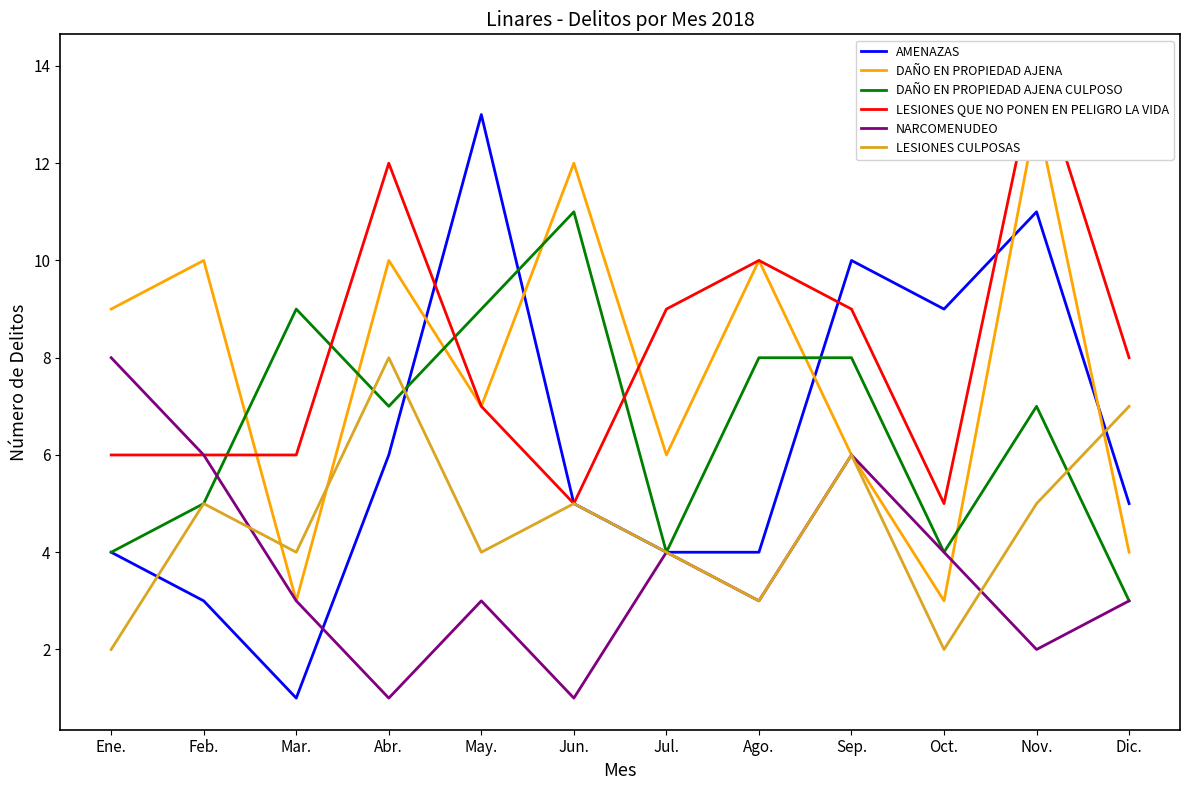

At which category does the chart reach its peak across all series?

Nov.